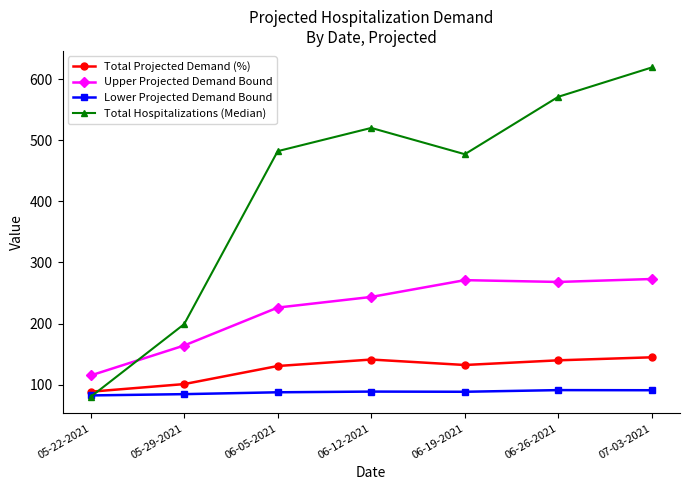

At how many categories does at least one series exceed 324?

5